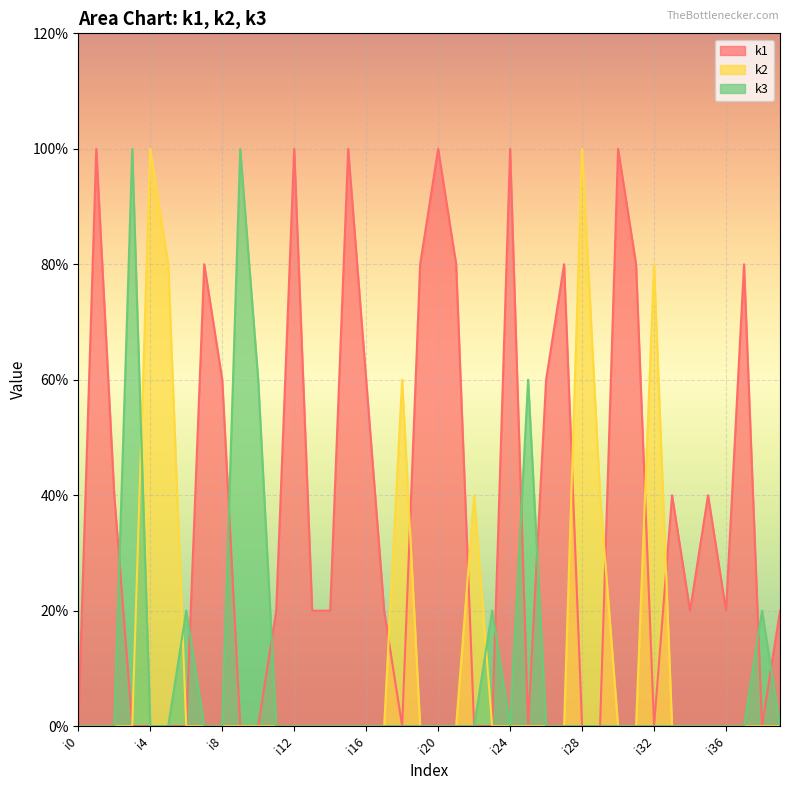

Rank the series at i9 from highest to lowest value.

k3, k1, k2